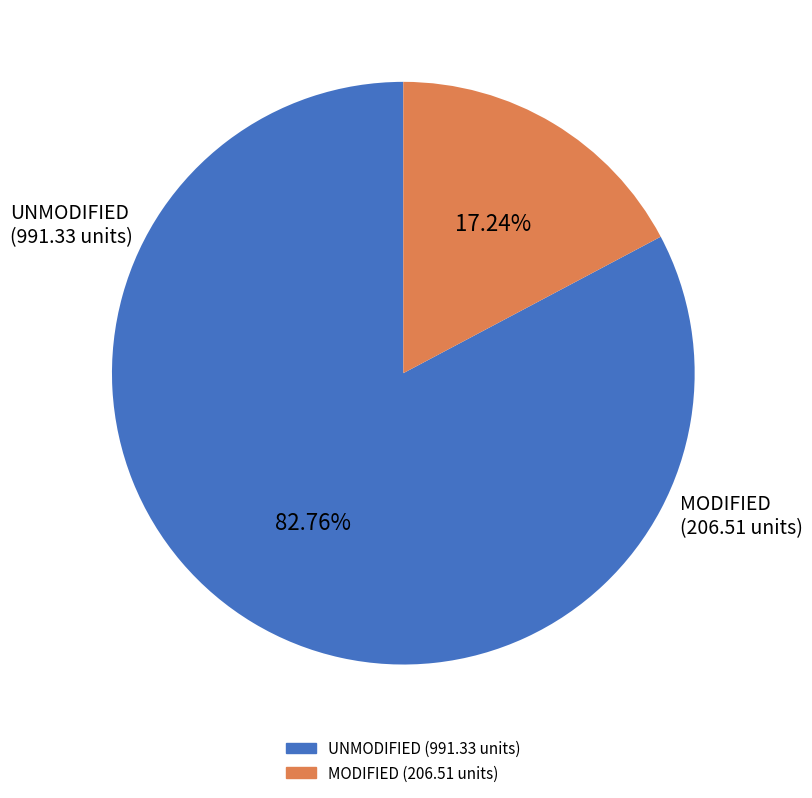

Is there a majority slice in this chart?

Yes